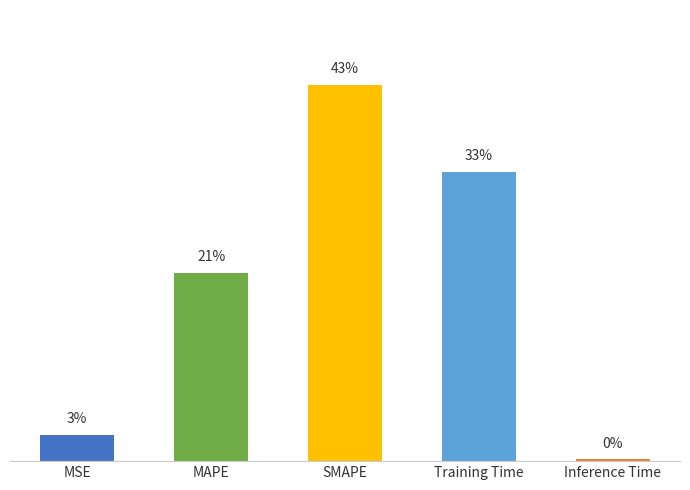

Does the chart contain any negative values?

No